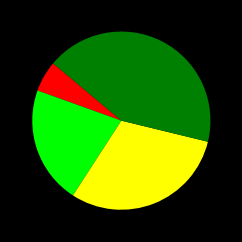

Does any single category account for the majority?

No